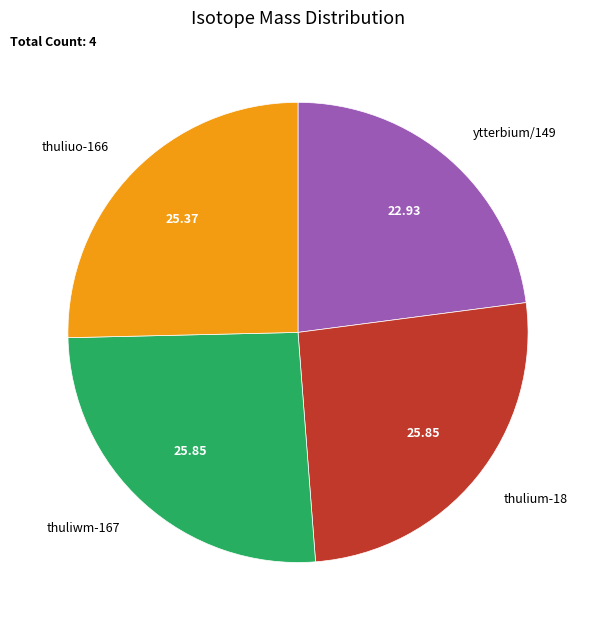

Approximately how many times larger is the value at thulium-18 compared to thuliwm-167?

1.0